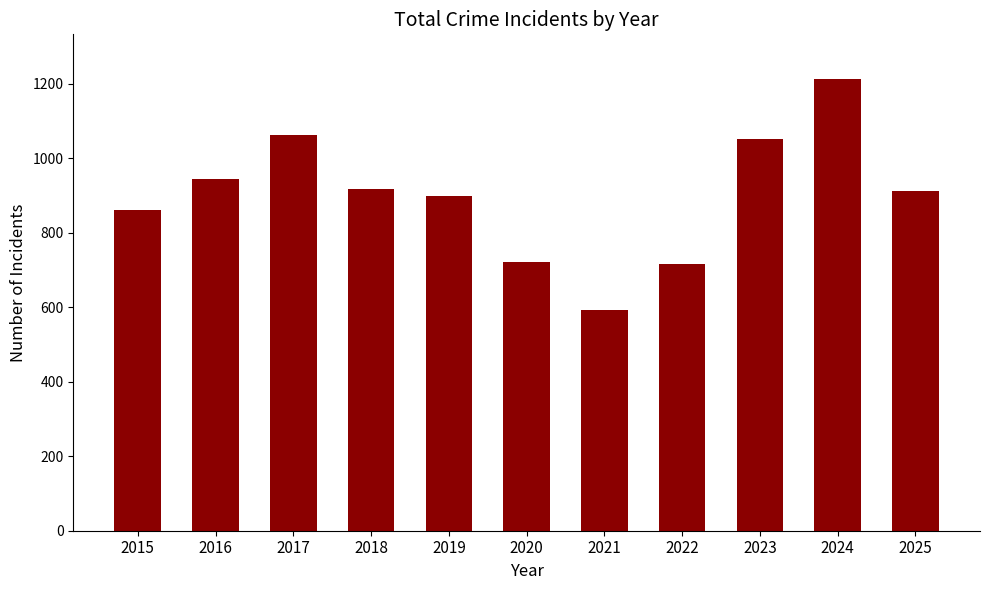

What value does the data have at 2024, to the nearest 10?

1210